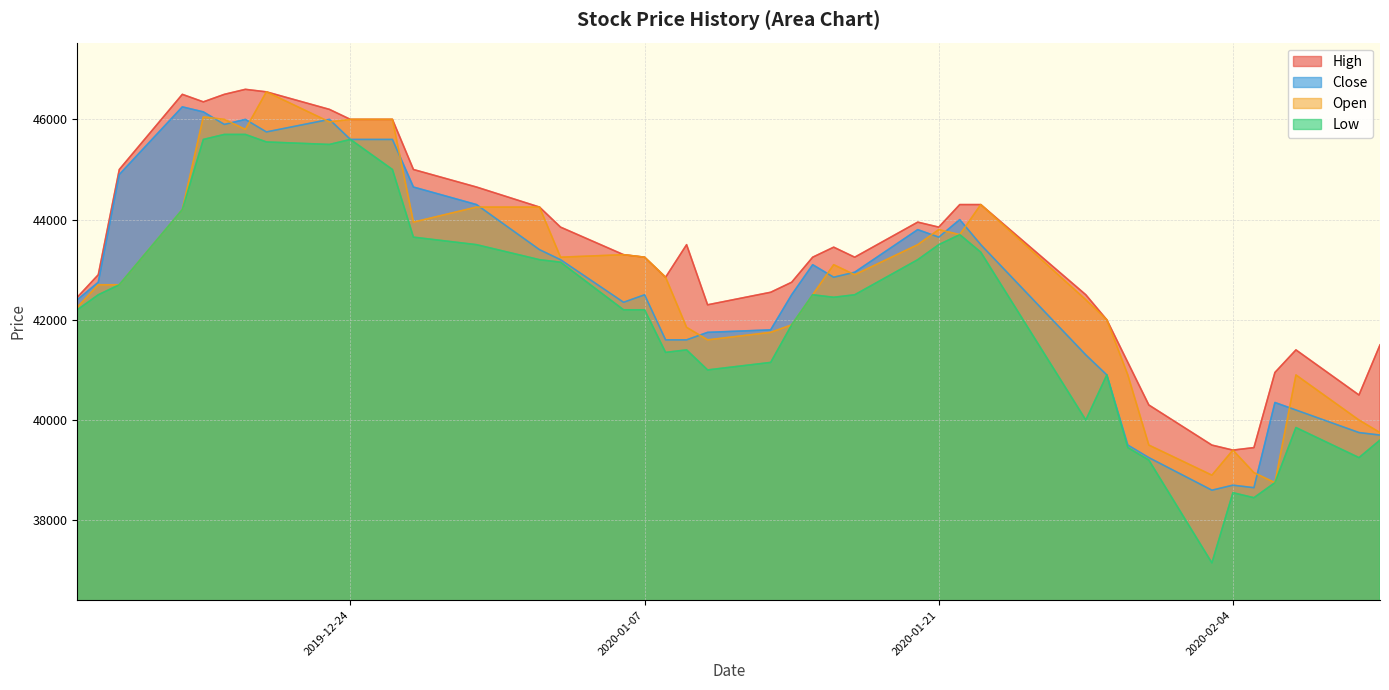

Where does the Close series first go above 42850?

2019-12-13